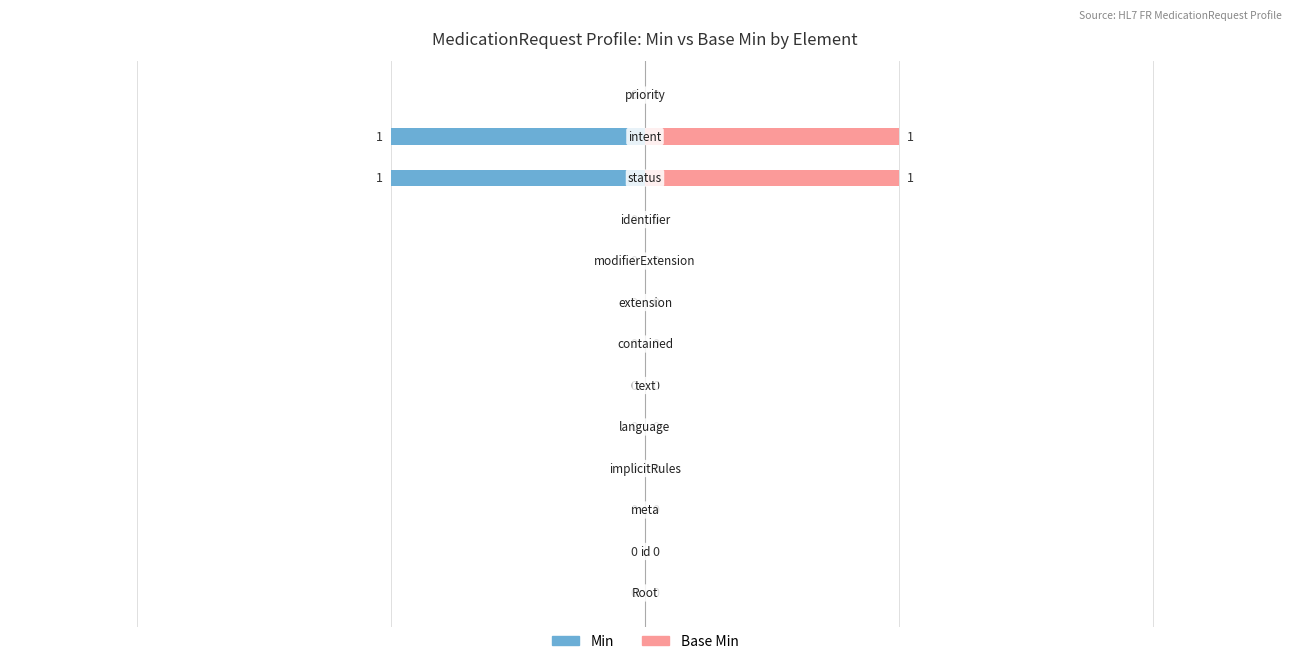

Are the bars horizontal?

Yes